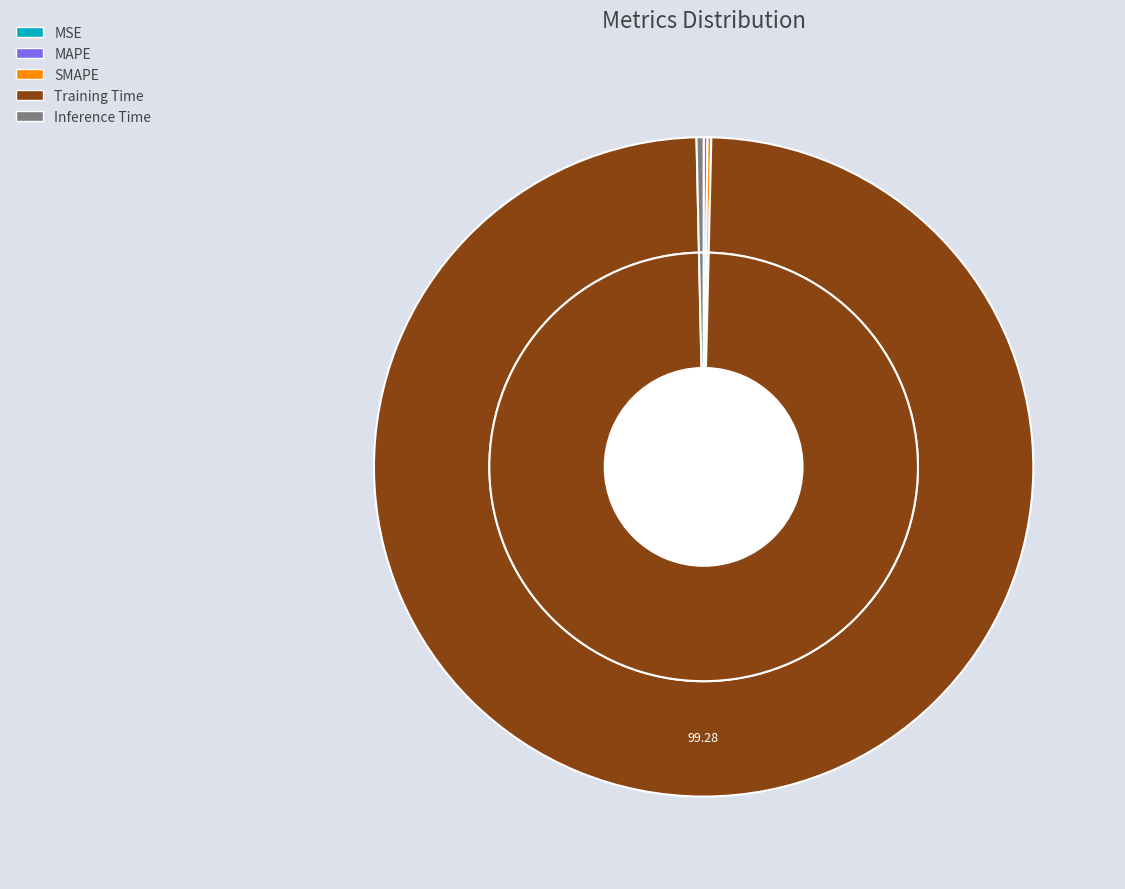

Is the sum of SMAPE and Inference Time greater than half?

No